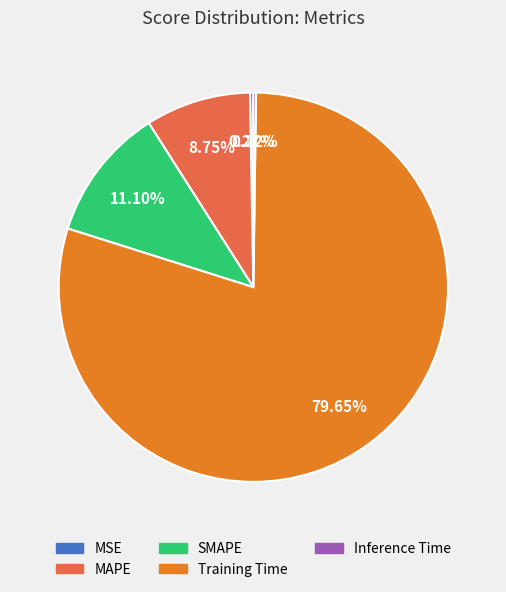

Is Training Time the majority of the pie?

Yes